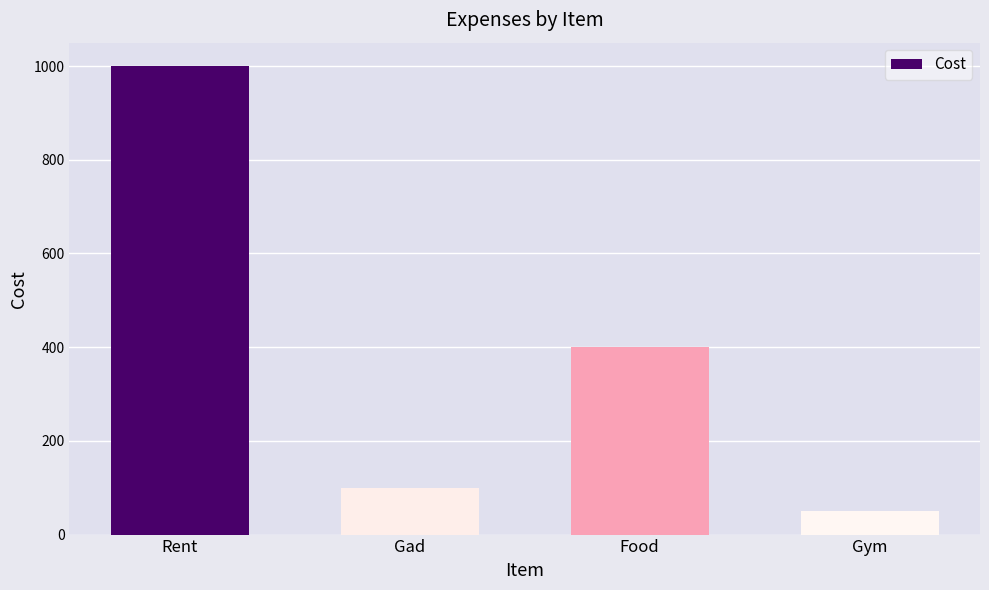

How many distinct data groups are displayed?

1